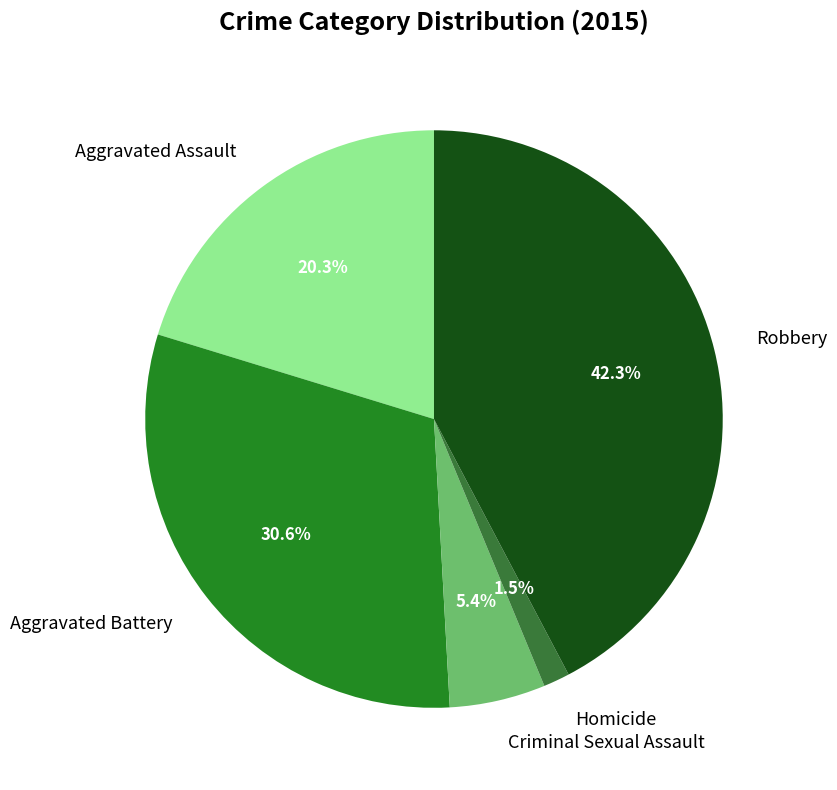

Combined, do Robbery and Aggravated Assault account for over 50%?

Yes